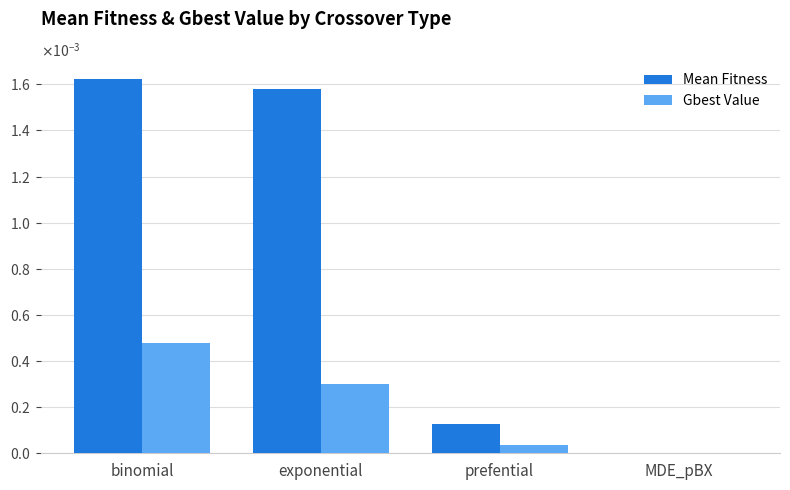

Which series has the largest total across all categories?

Mean Fitness